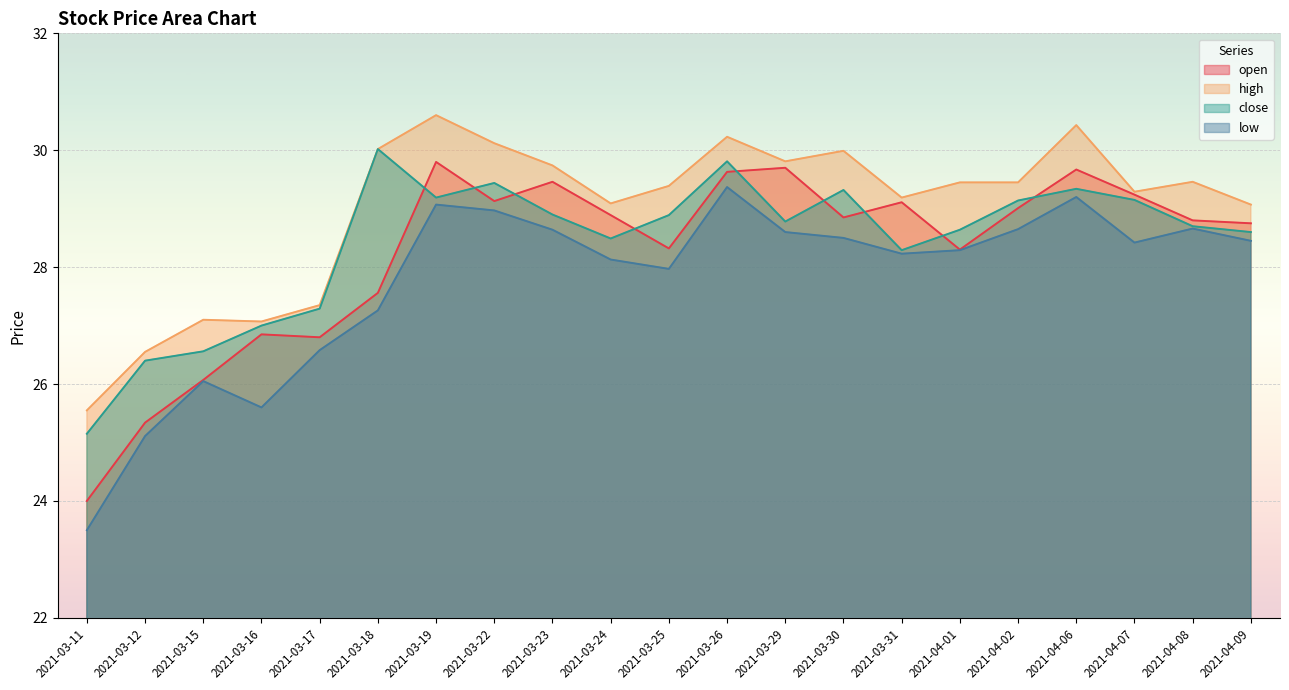

Does the chart display data point markers on the line(s)?

No